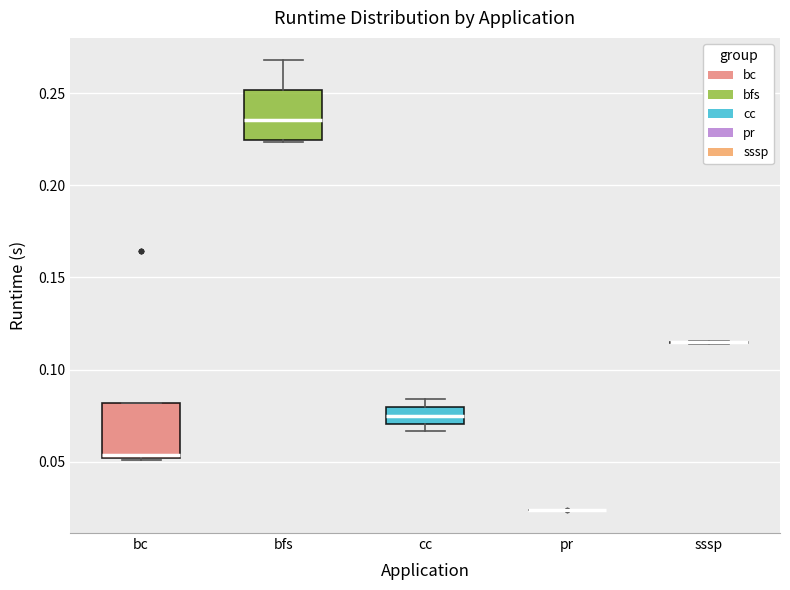

Where is the upper edge of the box for cc on the y-axis? The values are not printed on the chart, so give them approximately, as read against the axis.

0.080